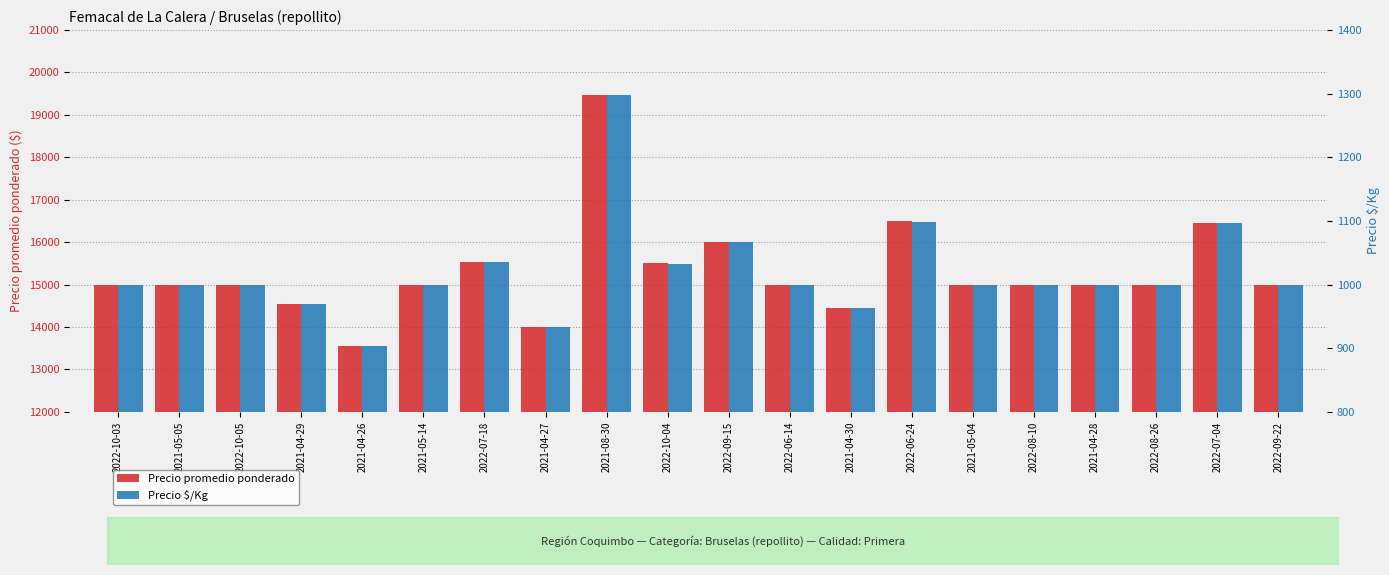

What is the sum of the Precio promedio ponderado values at 2022-06-24 and 2022-07-18?

32012